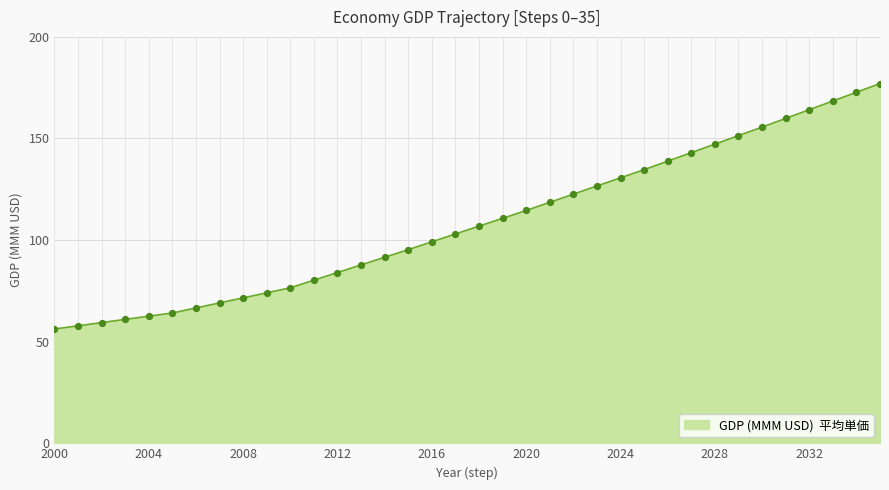

What is the maximum value shown in the chart?

177.0